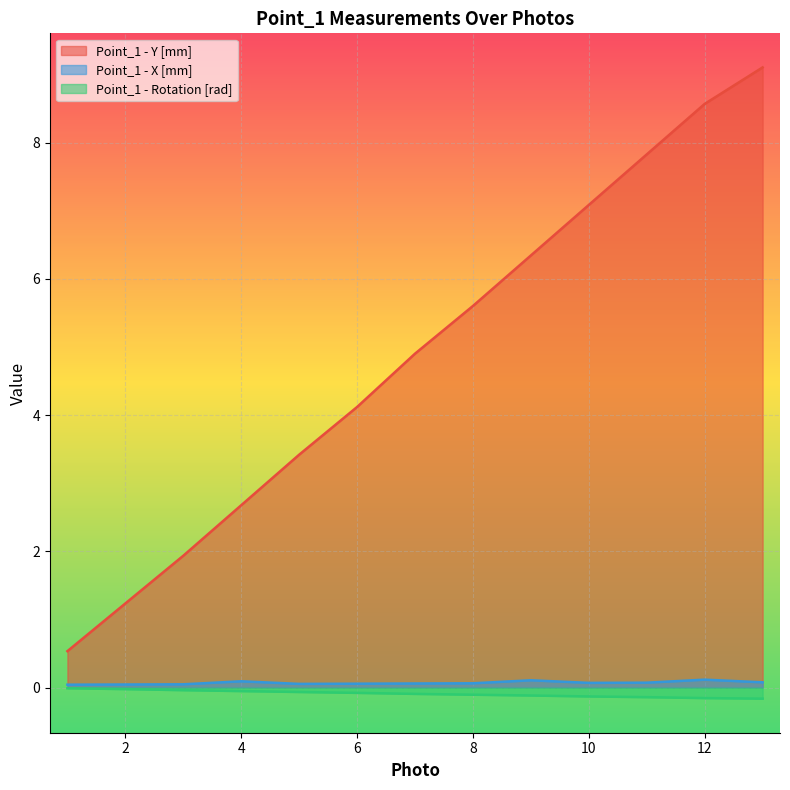

What is the difference between the maximum and minimum values in the Point_1 - X [mm] series?

0.1